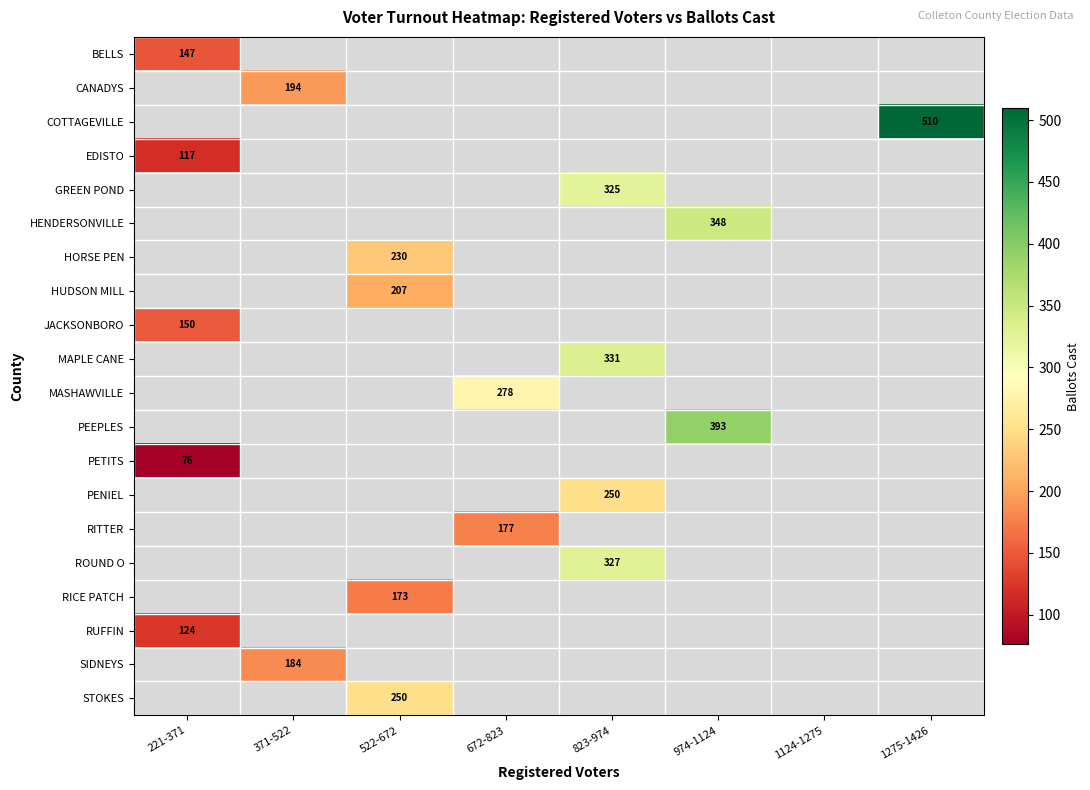

At which category does the chart reach its peak across all series?

1275-1426